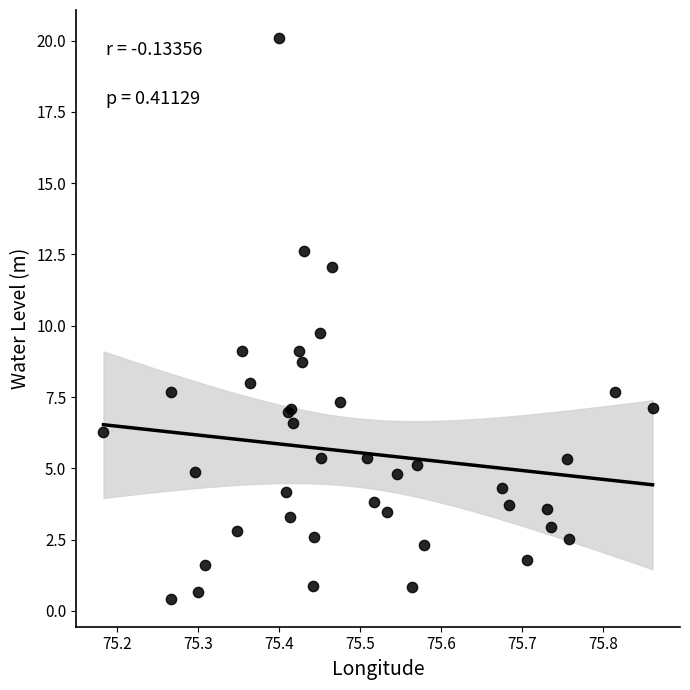

What Y value in the scatter plot is closest to 10?

9.7